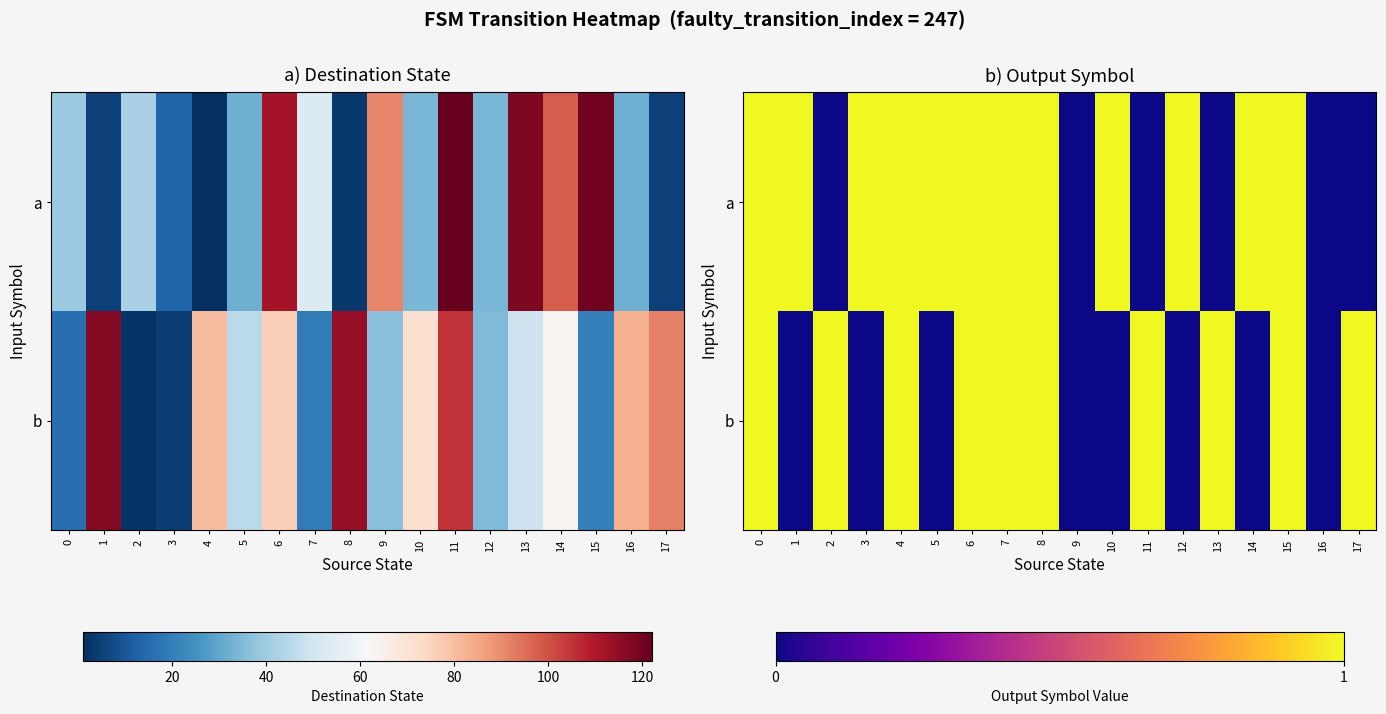

At how many categories does at least one series exceed 0?

16